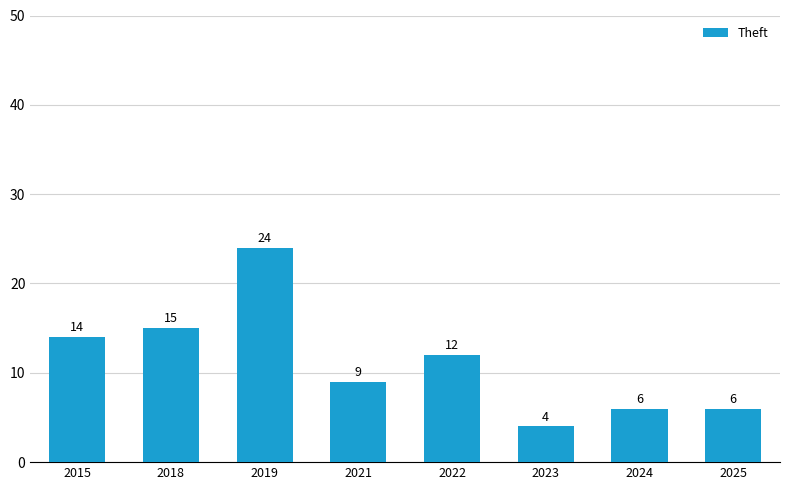

What is the difference between the values at 2018 and 2022?

3